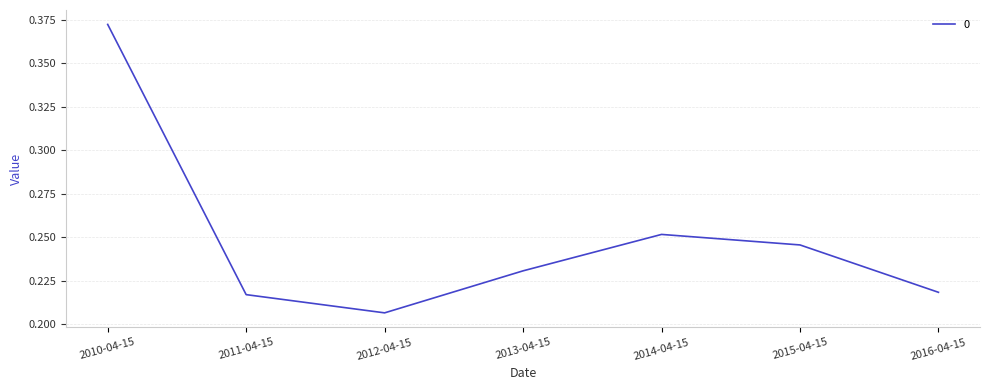

Between 2010-04-15 and 2013-04-15, which is larger?

2010-04-15